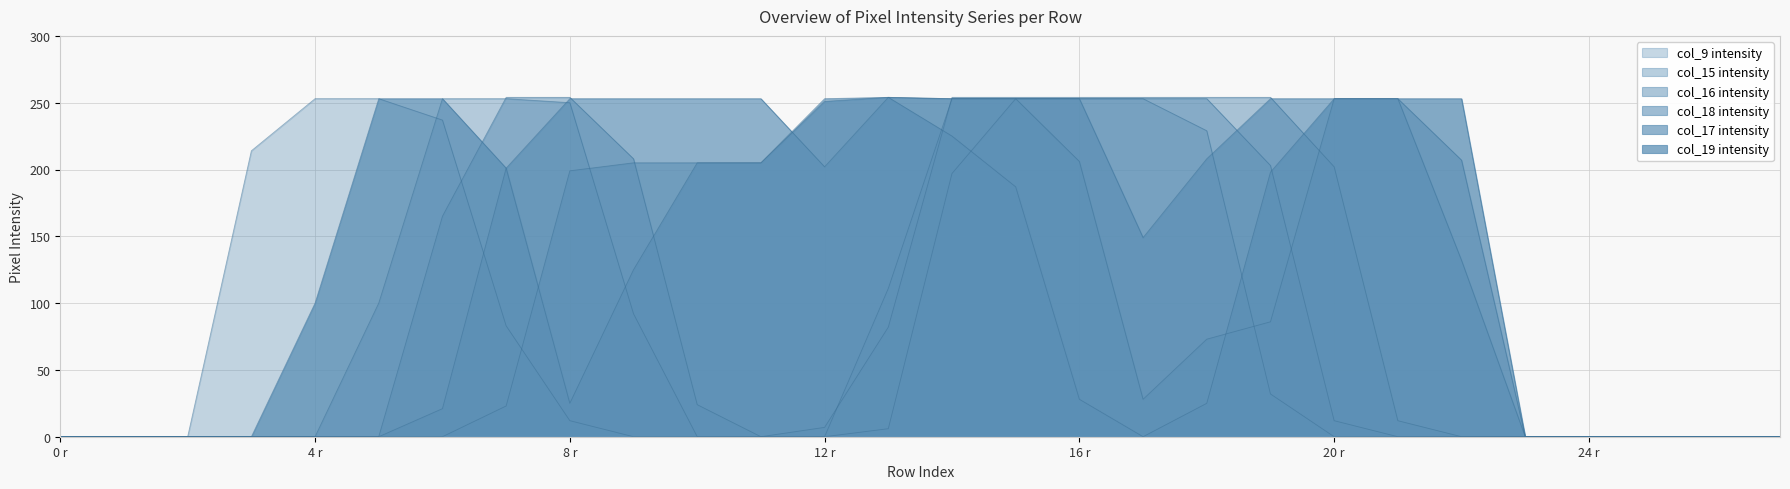

The value of col_19 at 8 r is 16. True or false?

False